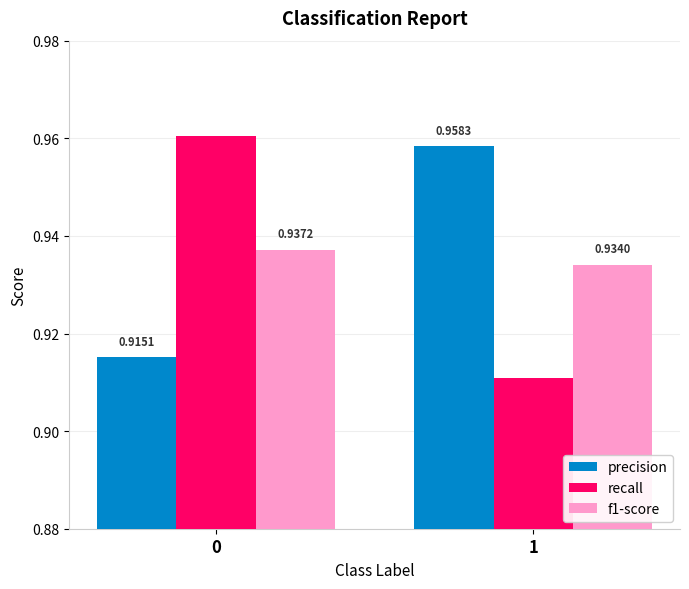

Between 0 and 1, which series saw the biggest shift?

recall